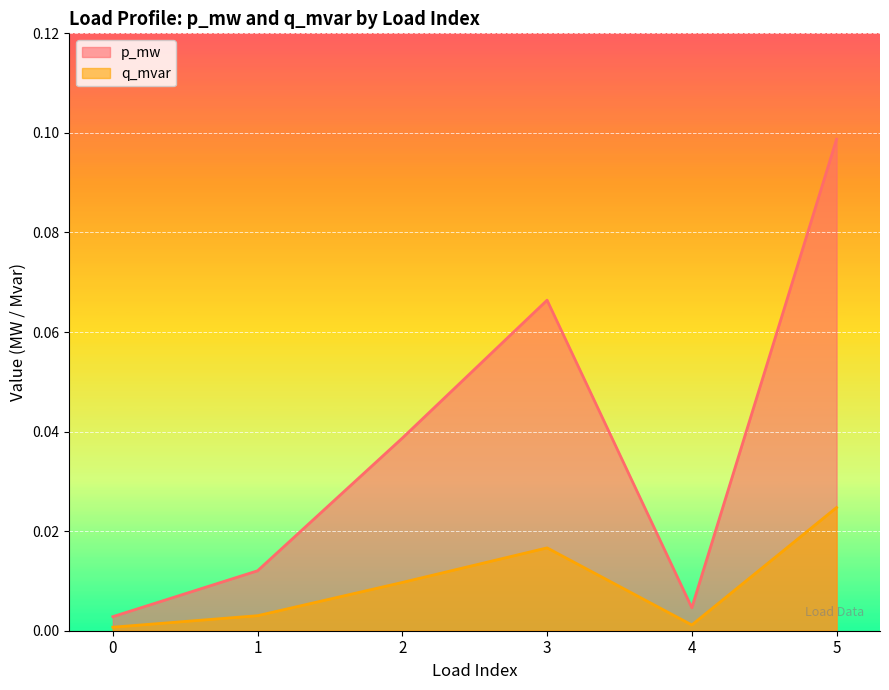

The value of q_mvar at 5 is 0.0. True or false?

False